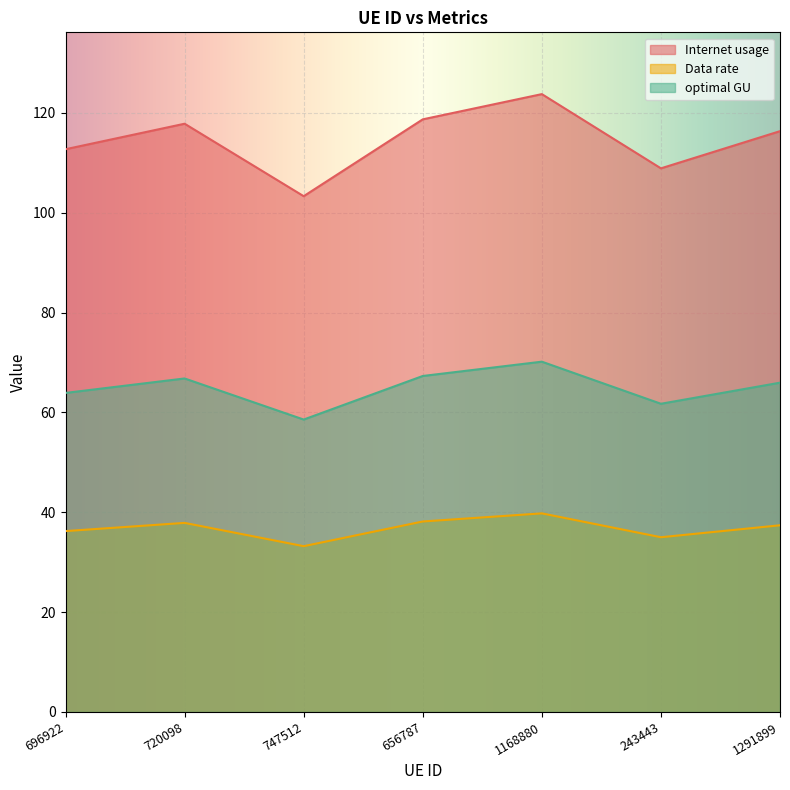

At how many categories does at least one series exceed 51?

7